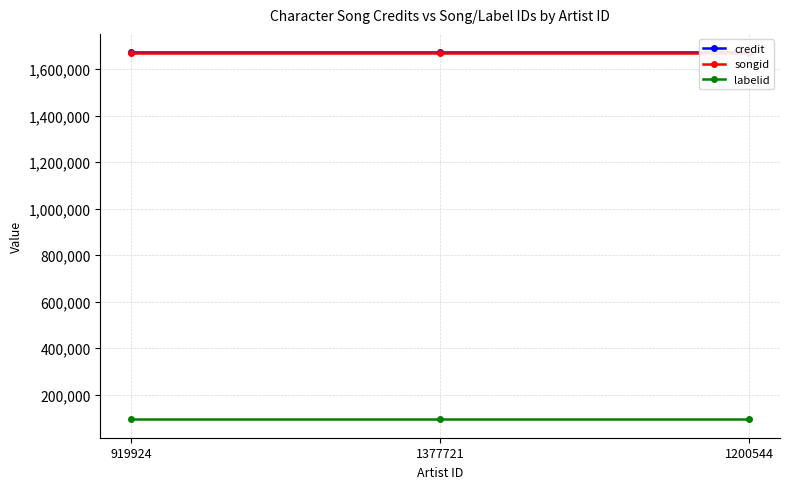

How many distinct data groups are displayed?

3